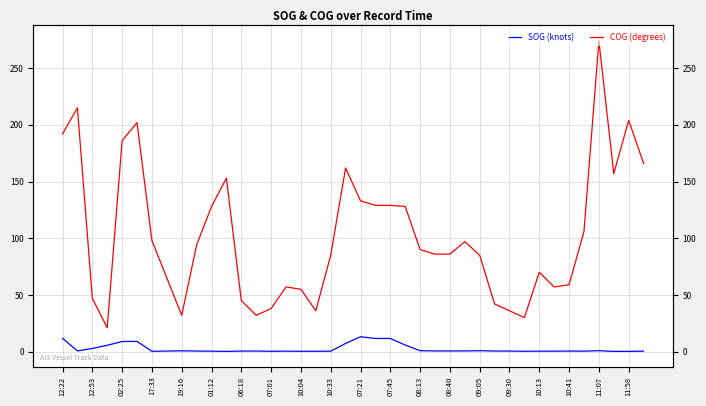

What is the difference between the maximum and minimum values in the SOG (knots) series?

12.9